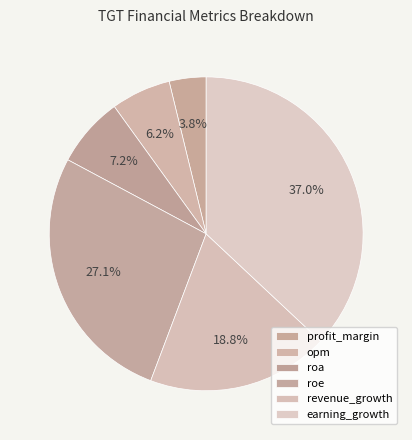

How many segments does this pie chart have?

6